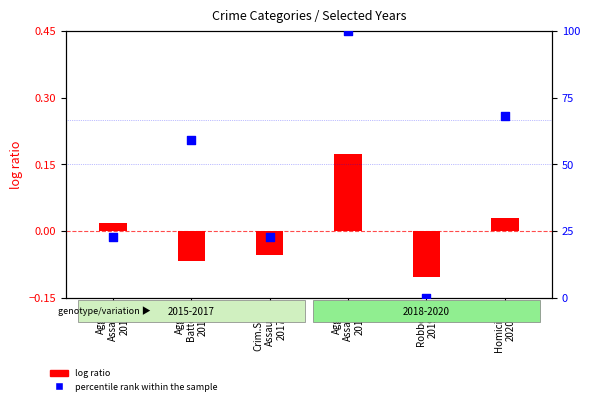

Which series has the largest Y range (max minus min)?

percentile rank within the sample